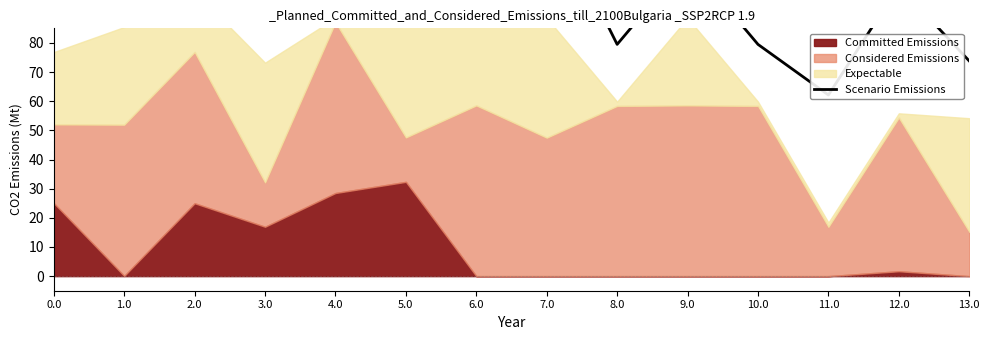

Reading left to right, extract all data points from this chart.

117.5	105.1	117.3	122.8	108.2	158.0	139.0	127.9	79.5	108.2	79.5	62.1	99.6	73.8